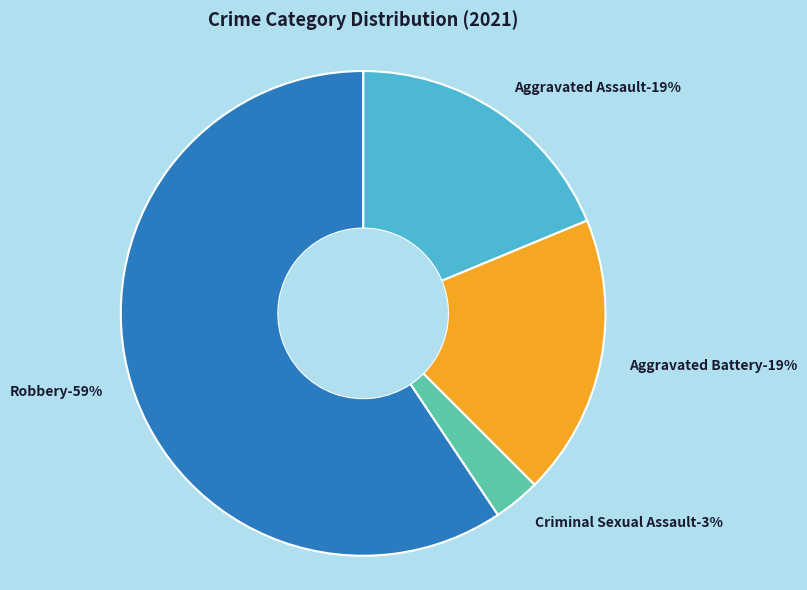

To the nearest percent, what is the combined percentage of Aggravated Battery and Robbery?

78%